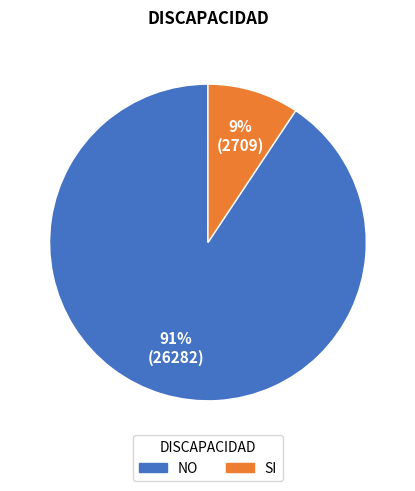

Is there a majority slice in this chart?

Yes